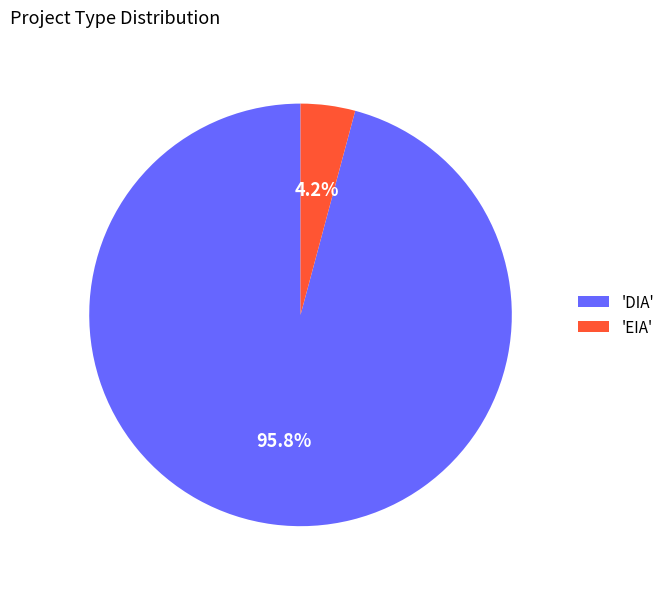

What is the majority slice?

'DIA'